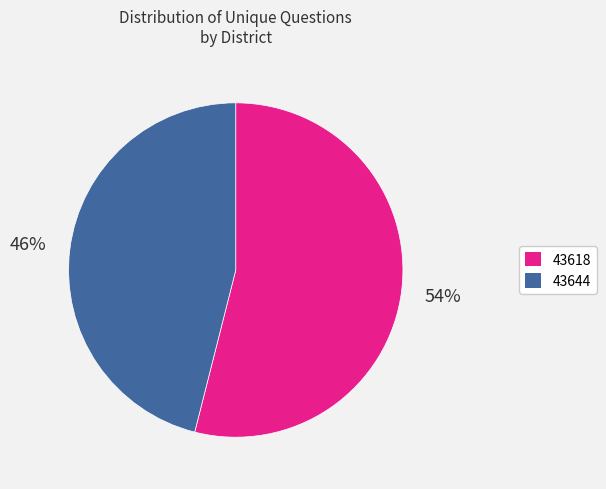

Rank the categories by value from highest to lowest.

43618, 43644